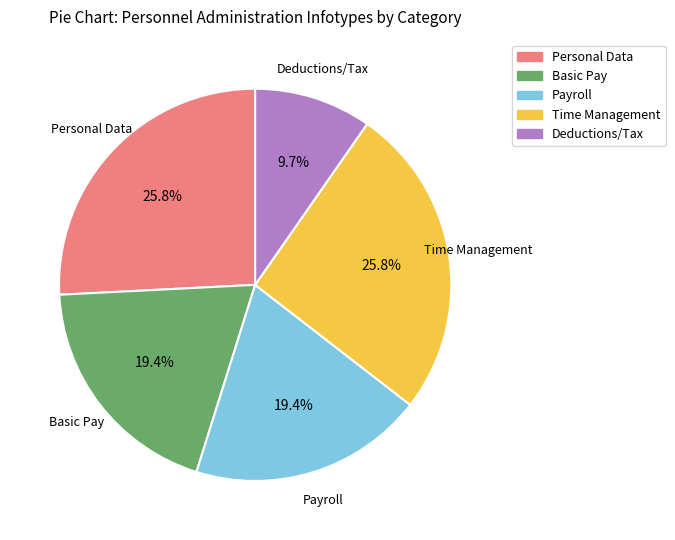

To the nearest percent, what portion does Personal Data represent?

26%